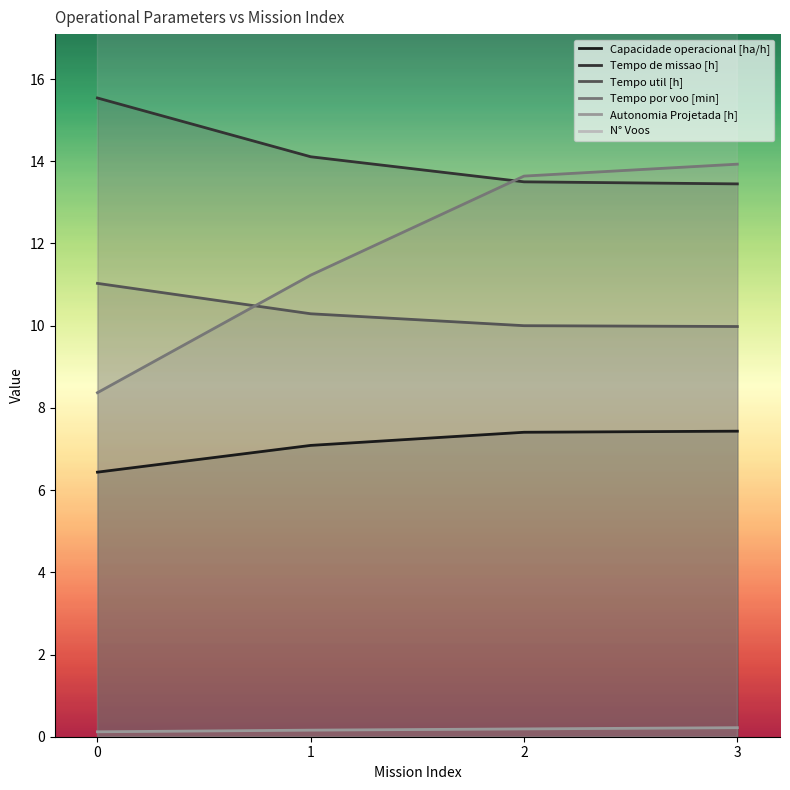

True or false: Autonomia Projetada [h] has a value of 0.2 at 2.

True